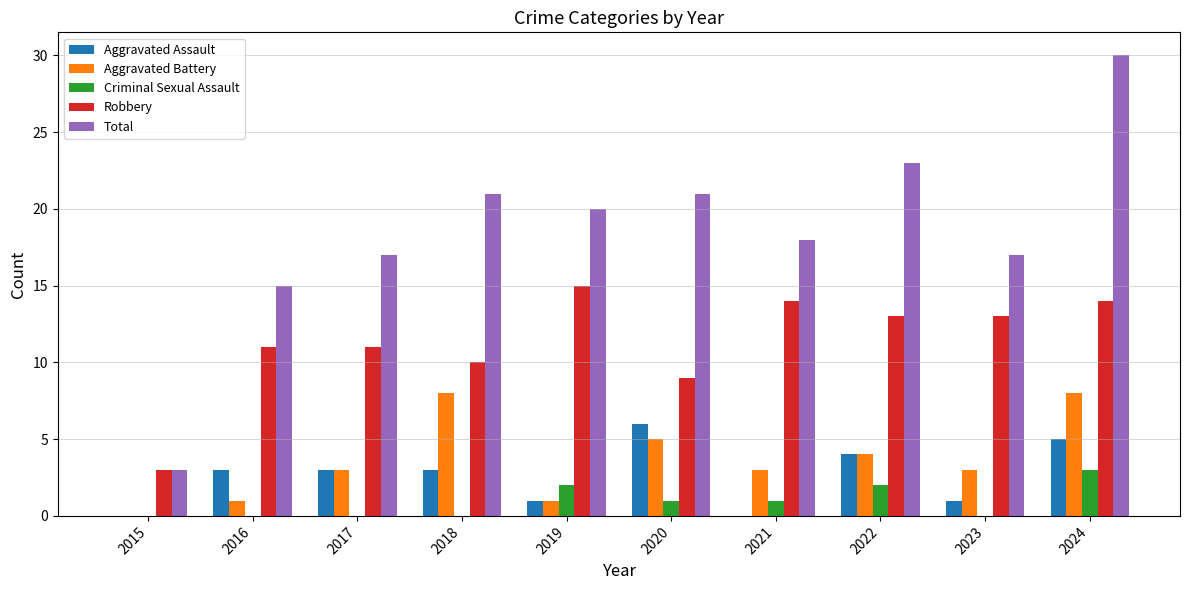

What is the sum of all Criminal Sexual Assault values?

9